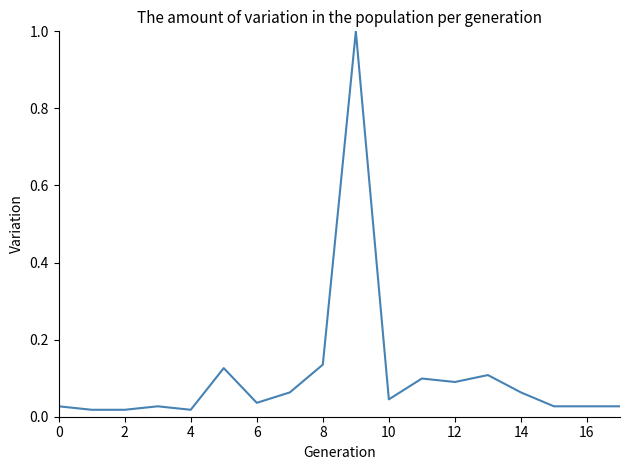

What is the difference between the maximum and minimum values?

1.0